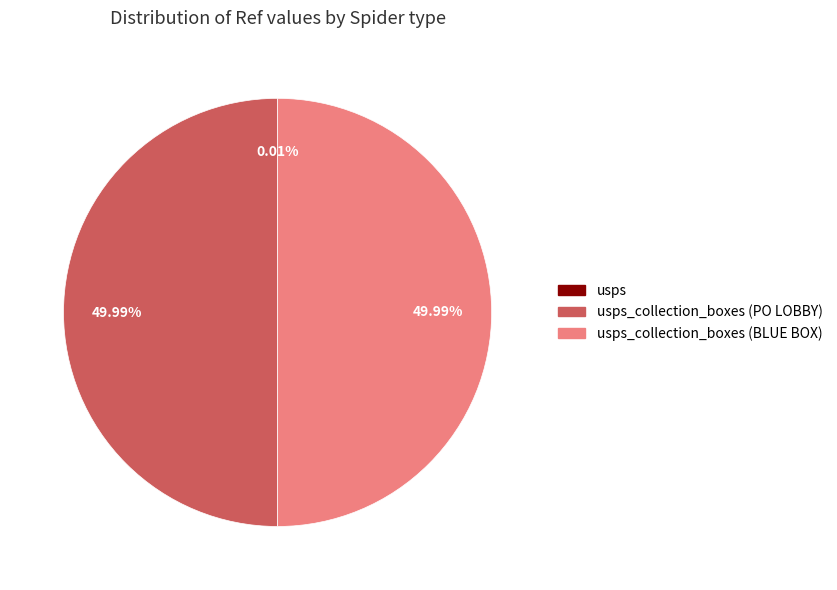

How many segments does this pie chart have?

3